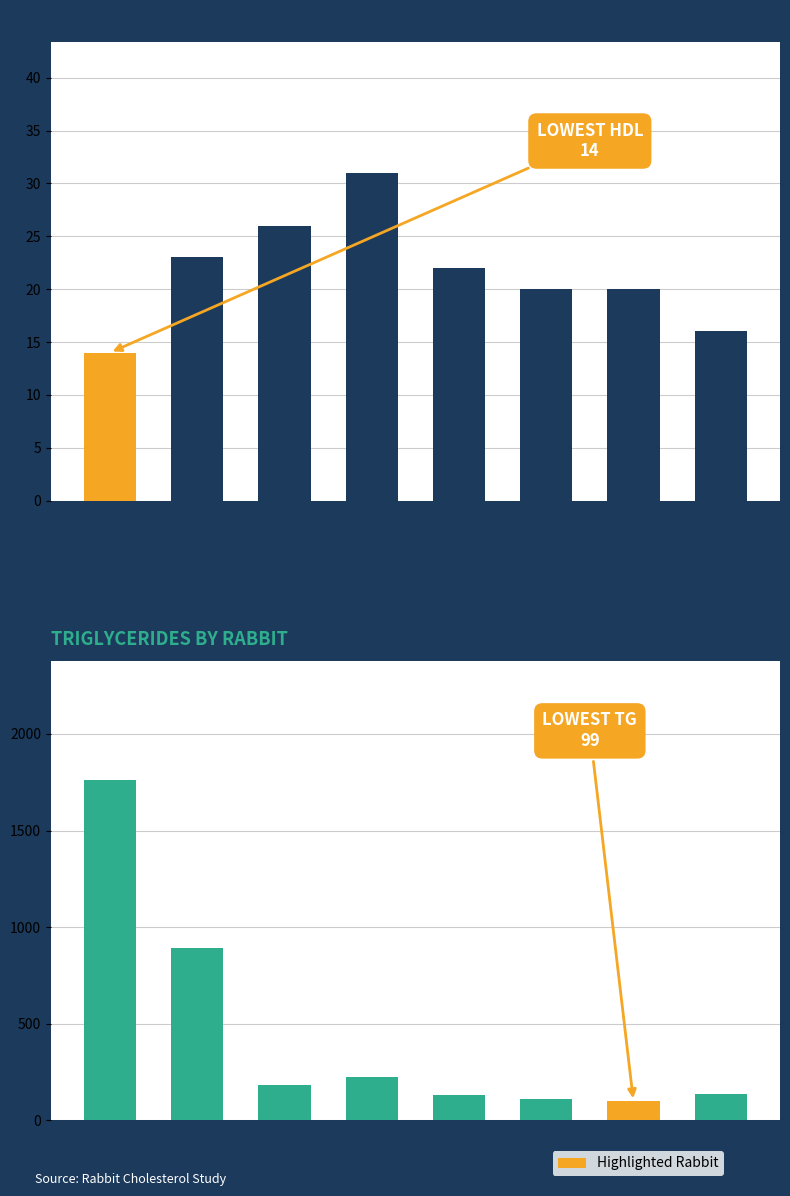

Between Low 2 and Control 5, which is larger?

Control 5